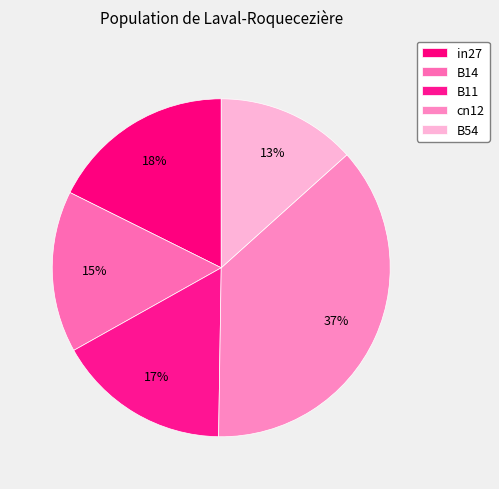

Count the number of slices in the pie.

5